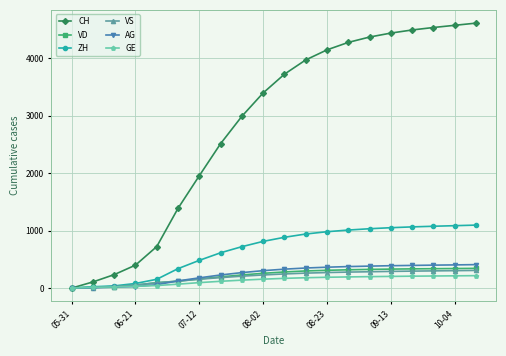

At how many categories does at least one series exceed 2619?

12